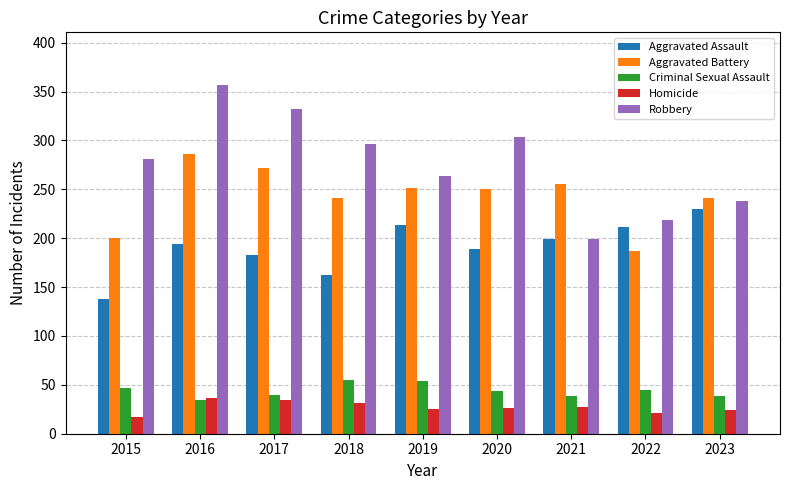

What is the difference between the Aggravated Battery values at 2019 and 2023?

10